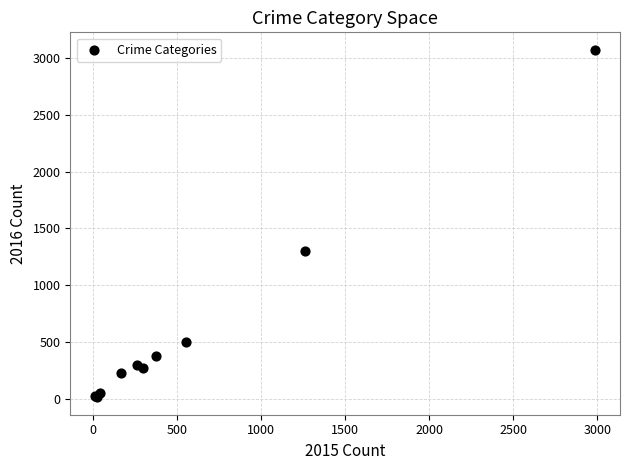

What Y value in the scatter plot is closest to 1542?

1297